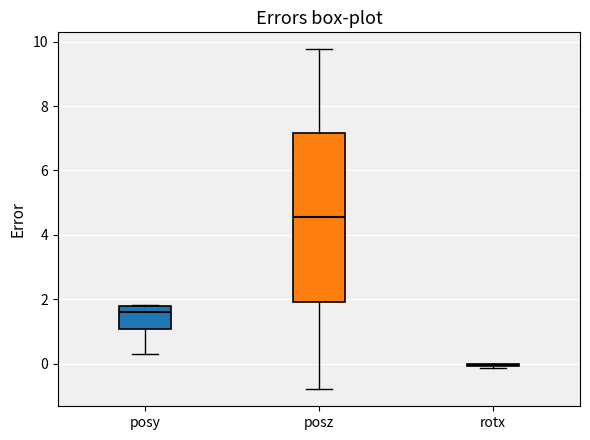

Reading left to right, read every box against the y-axis: the position of its median line, the range the box covers, and the ends of its whiskers. The values are not printed on the chart, so give them approximately, as read against the axis.

posy: median 1.6, box 1.0 to 1.8, whiskers 0.2 to 1.8
posz: median 4.6, box 2.0 to 7.2, whiskers -0.8 to 9.8
rotx: box collapsed to a line at 0.0, whiskers -0.2 to 0.0